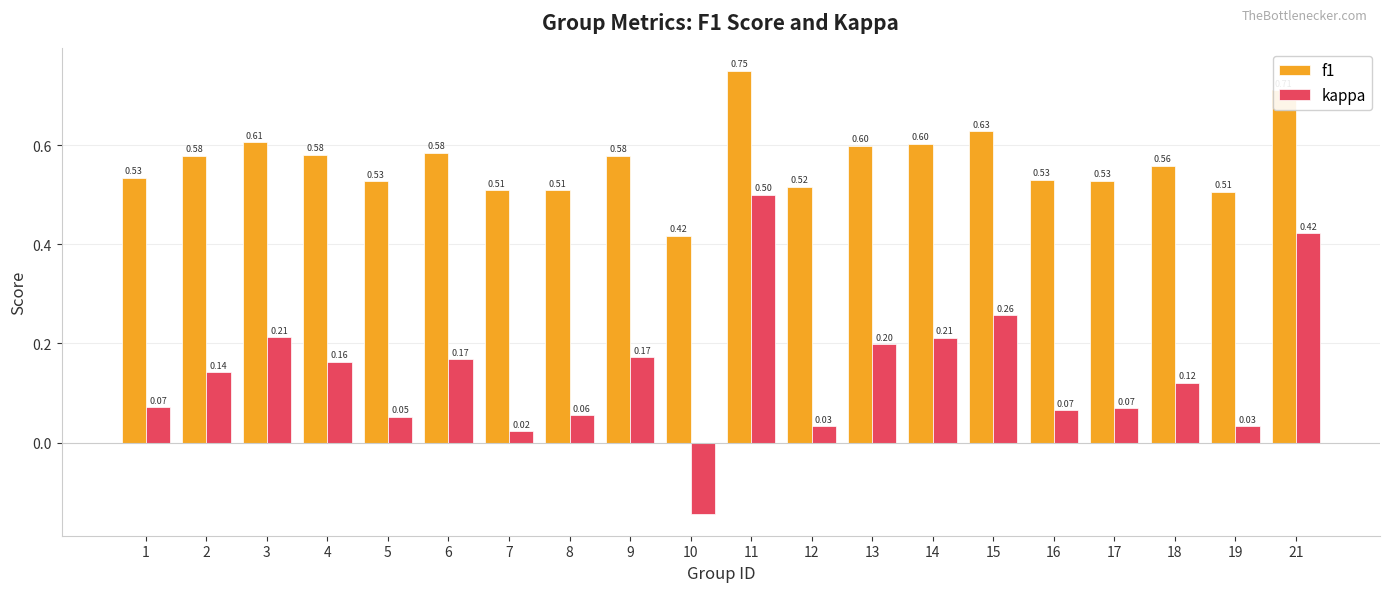

Which series changed the most between 10 and 11?

kappa